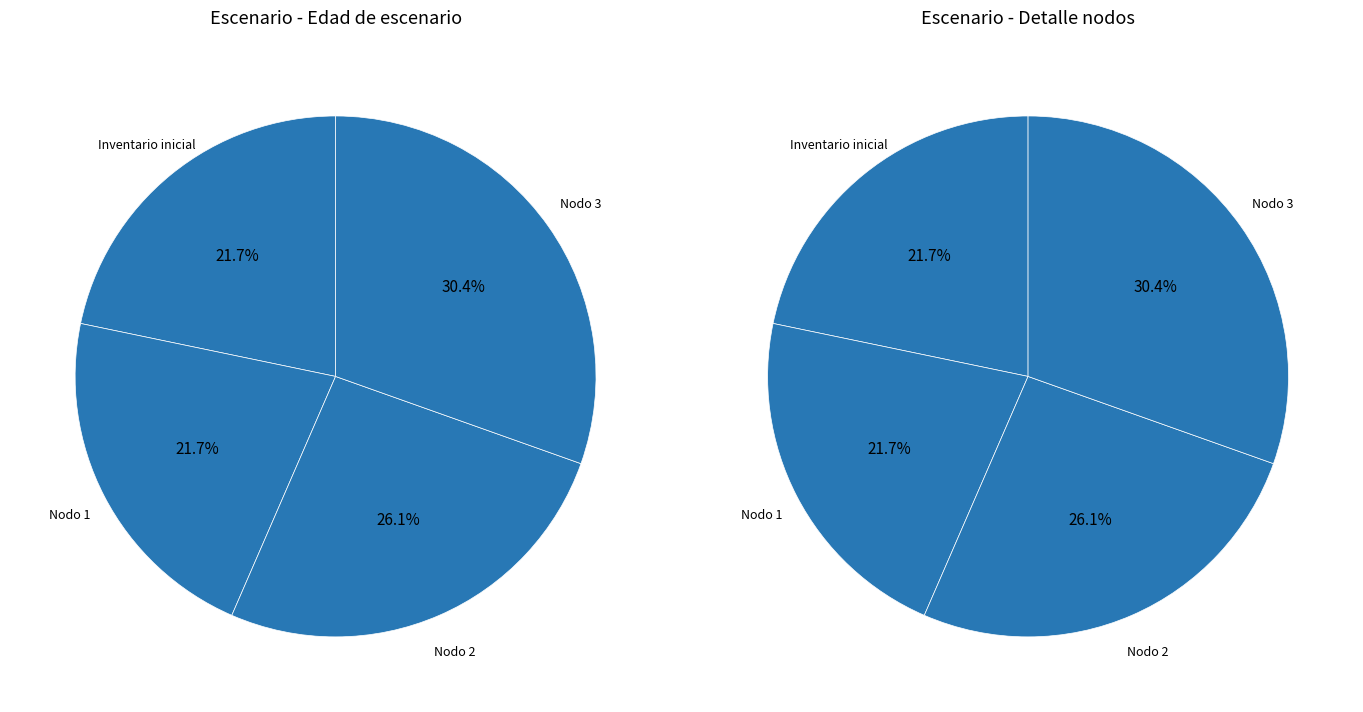

How many slices are in this pie chart?

4